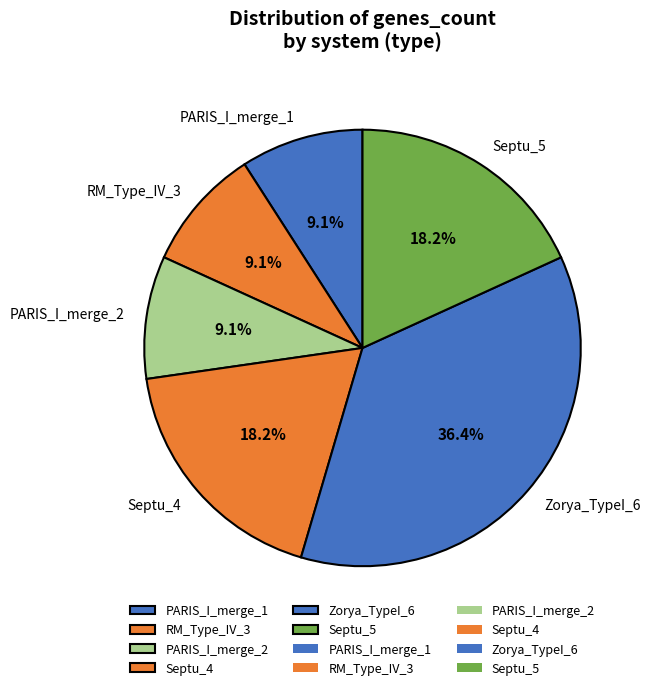

To the nearest percent, what is the average slice percentage?

17%